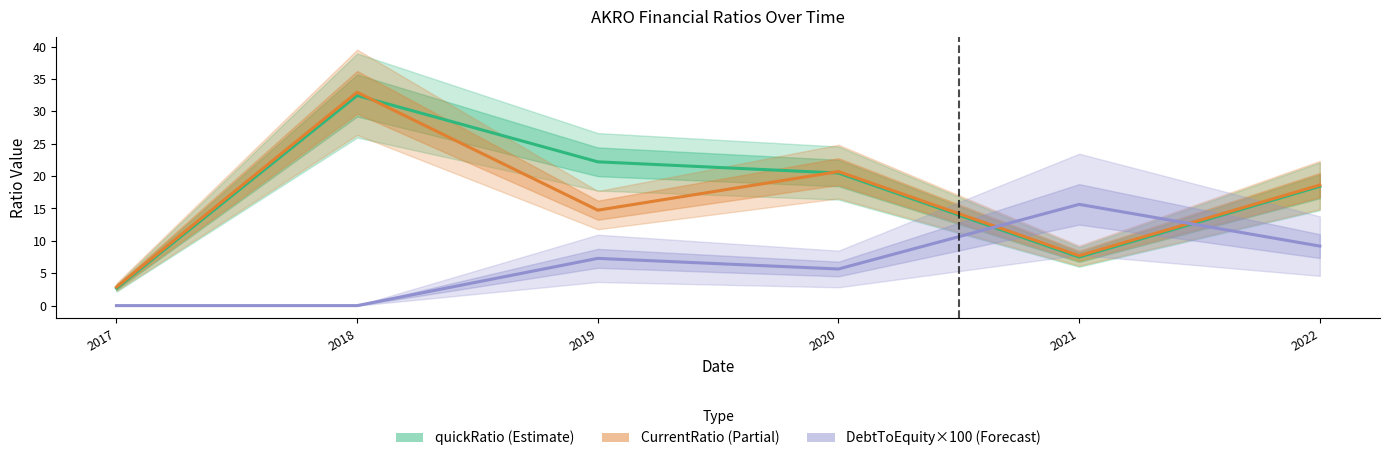

What is the difference between the highest and lowest values at 2017?

2.9